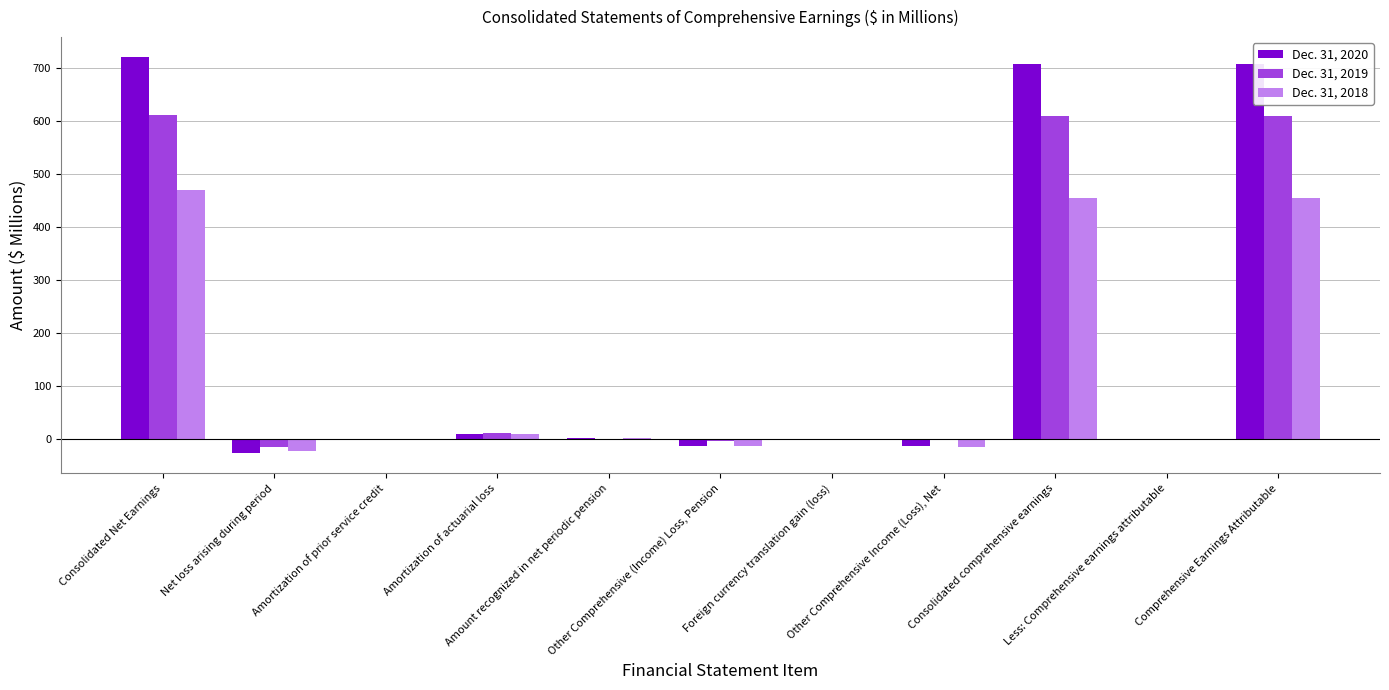

What is the sum of all Dec. 31, 2018 values?

1340.2